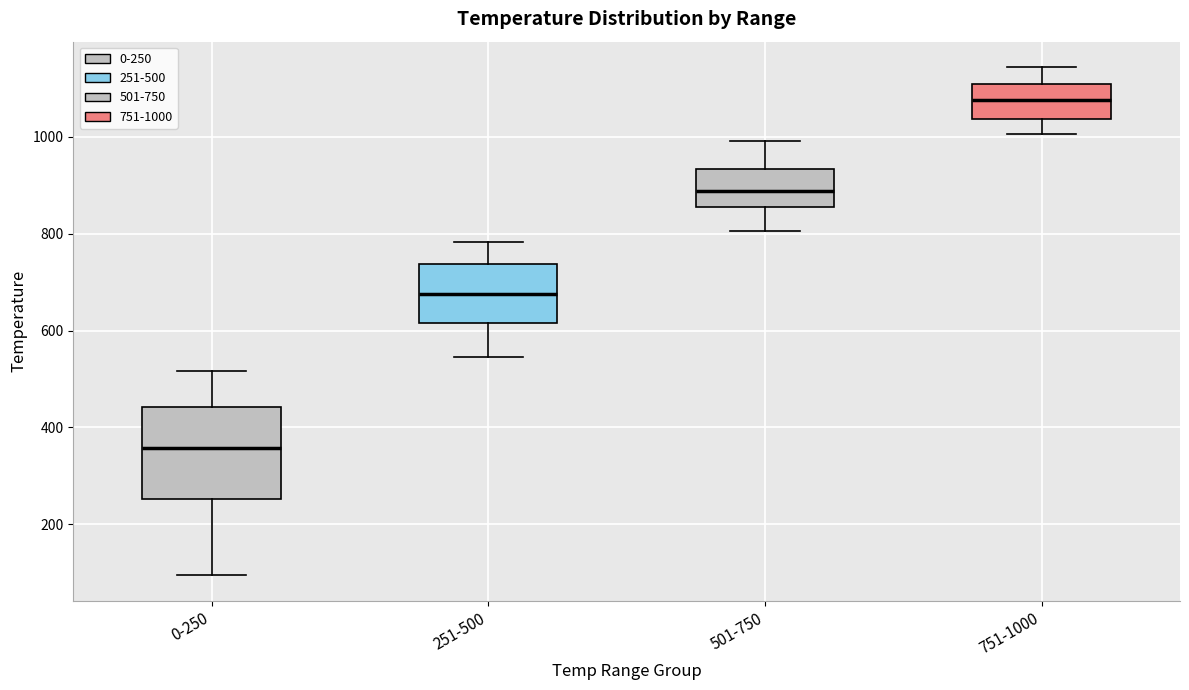

Reading left to right, read every box against the y-axis: the position of its median line, the range the box covers, and the ends of its whiskers. The values are not printed on the chart, so give them approximately, as read against the axis.

0-250: median 360, box 260 to 440, whiskers 100 to 520
251-500: median 680, box 620 to 740, whiskers 540 to 780
501-750: median 880, box 860 to 940, whiskers 800 to 1000
751-1000: median 1080, box 1040 to 1100, whiskers 1000 to 1140